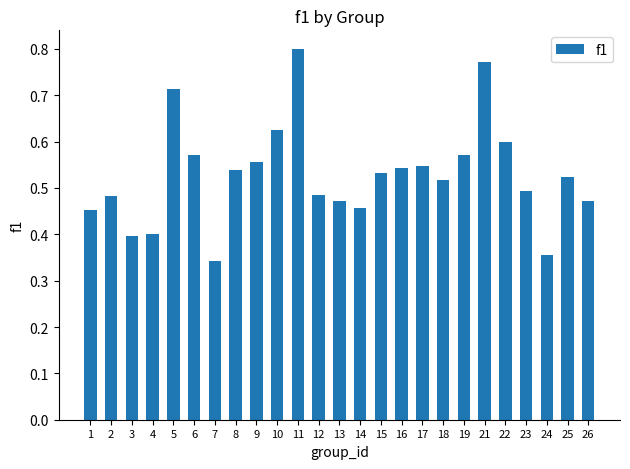

How many distinct data groups are displayed?

1